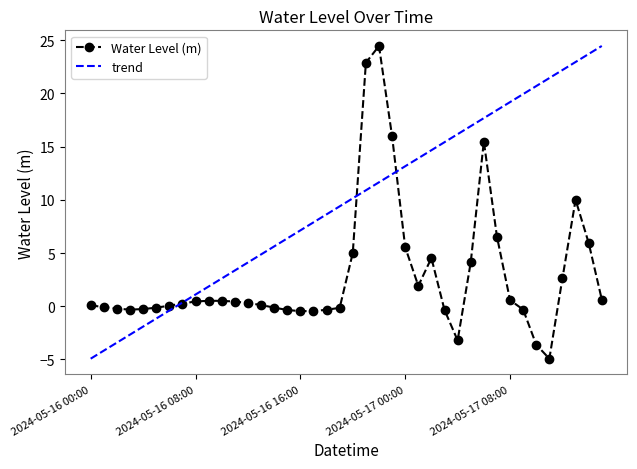

What is the difference between the values at 2024-05-17 04:00 and 2024-05-16 02:00?

3.0